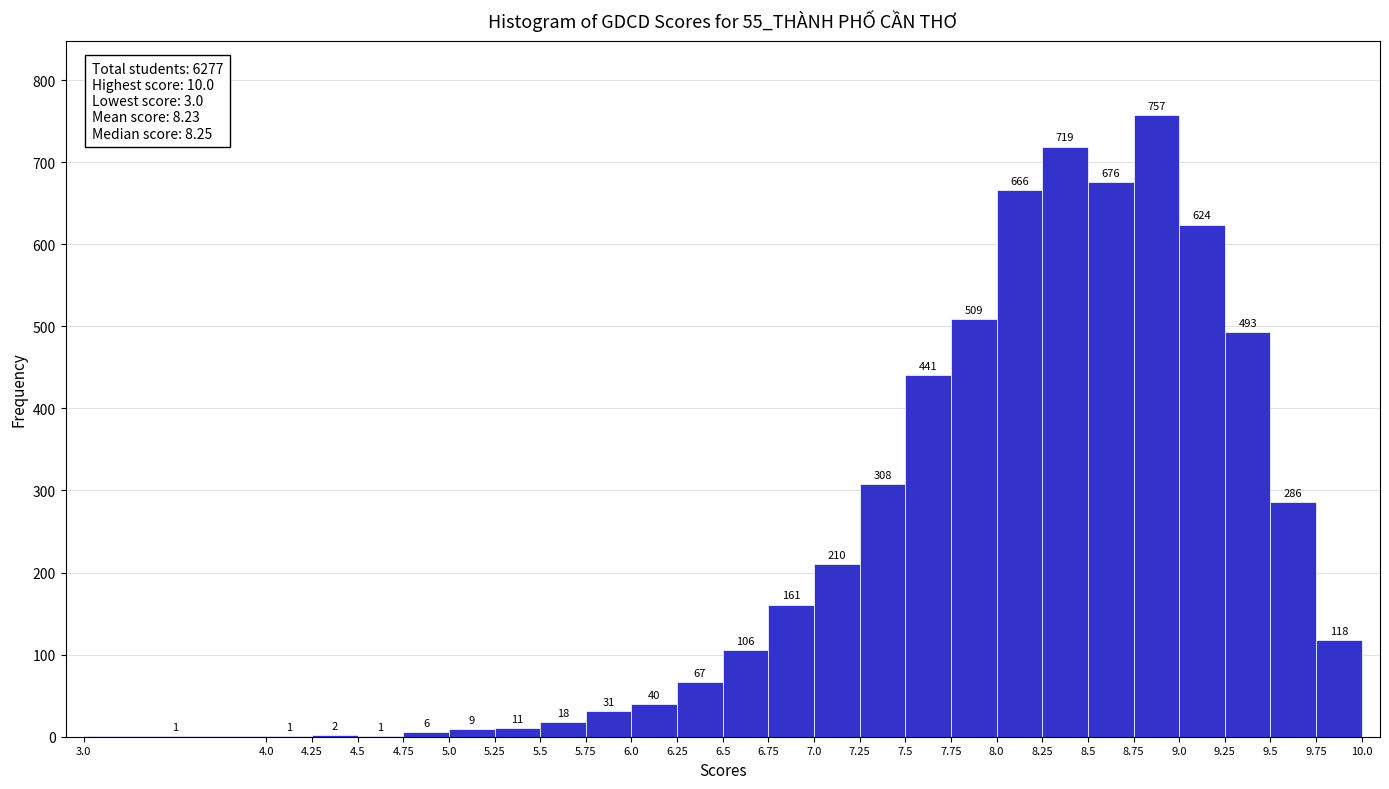

Over which range of the x-axis is the bar tallest?

8.75 to 9.0